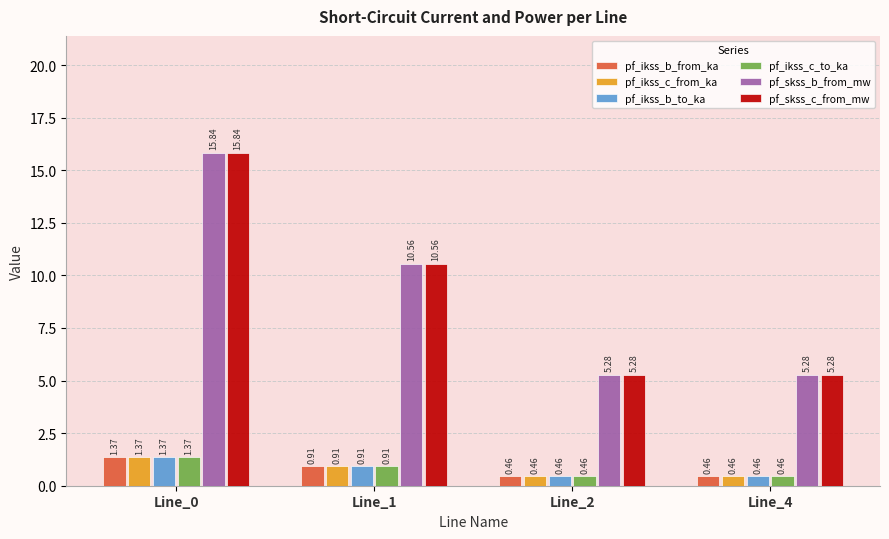

What is the sum of the pf_ikss_b_to_ka values at Line_0 and Line_1?

2.3